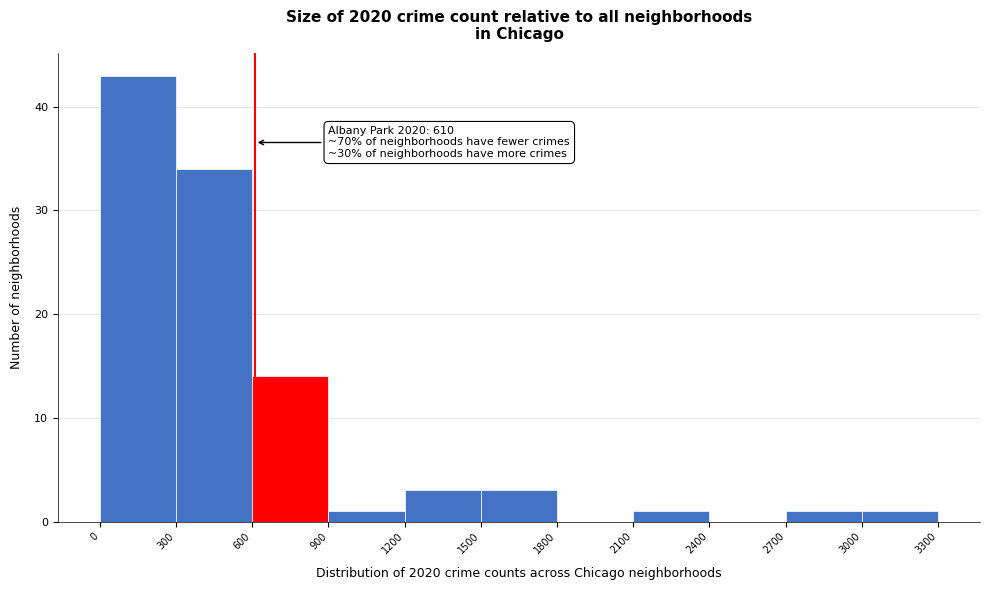

Over which range of the x-axis is the bar tallest?

0 to 300